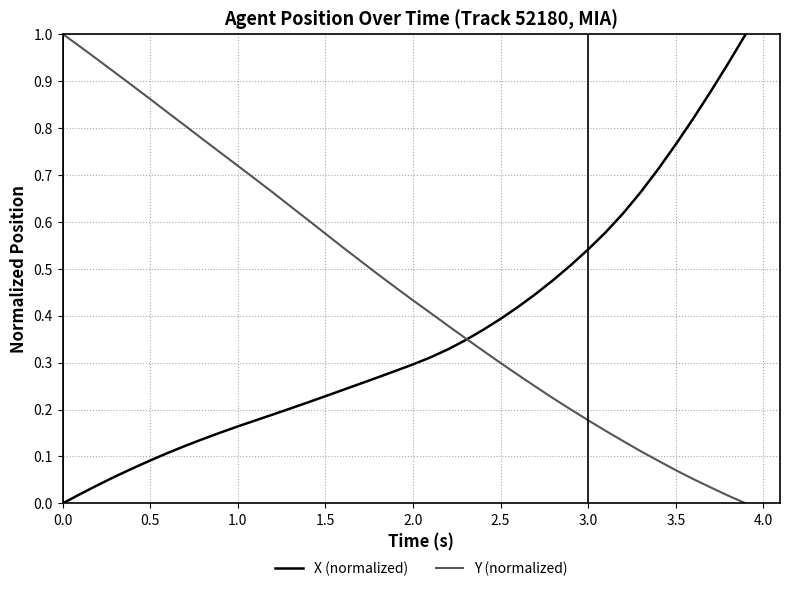

List the series in order of their overall mean, lowest first.

X (normalized), Y (normalized)